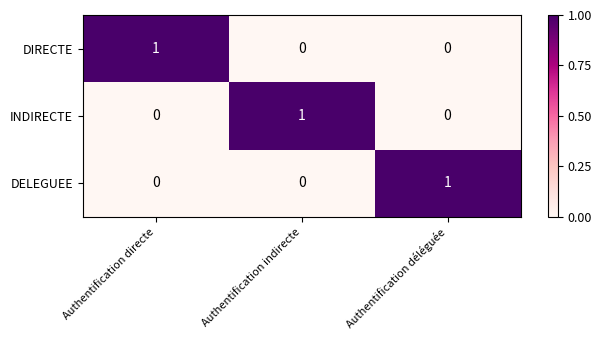

At how many categories does at least one series exceed 0?

3